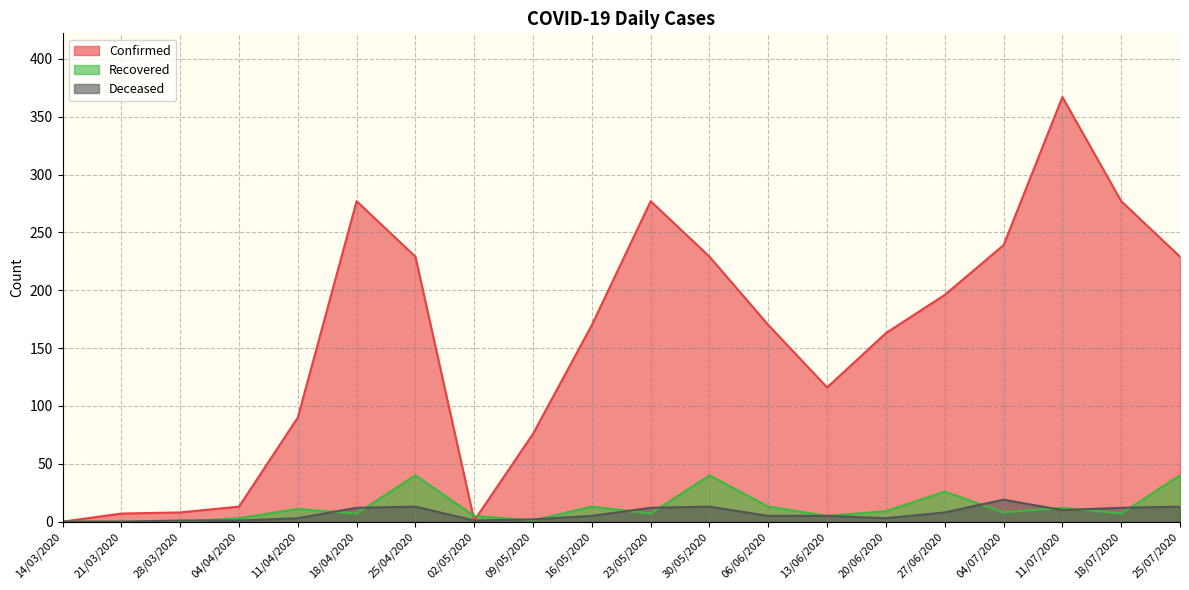

At which category is the sum across all series the highest?

11/07/2020